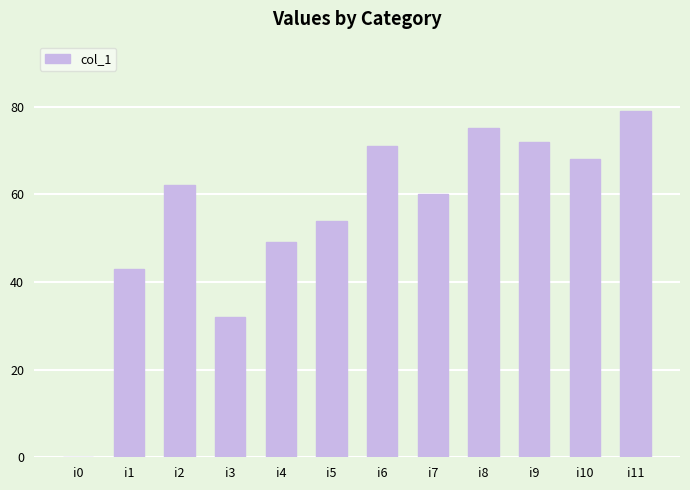

What is the sum of all values?

665